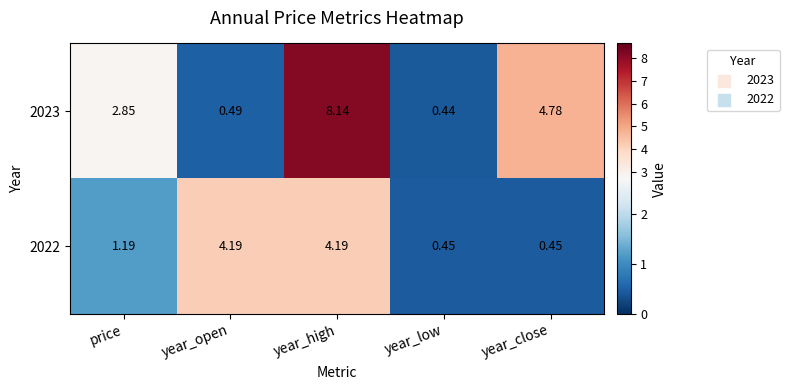

Which category has the lowest value across all series?

year_low